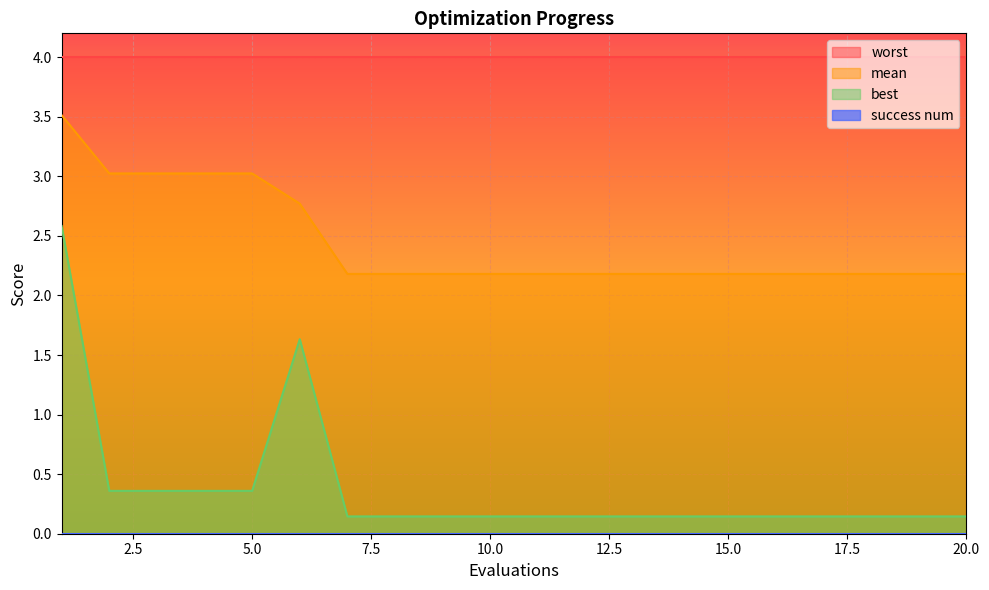

What is the average value of the mean series?

2.4